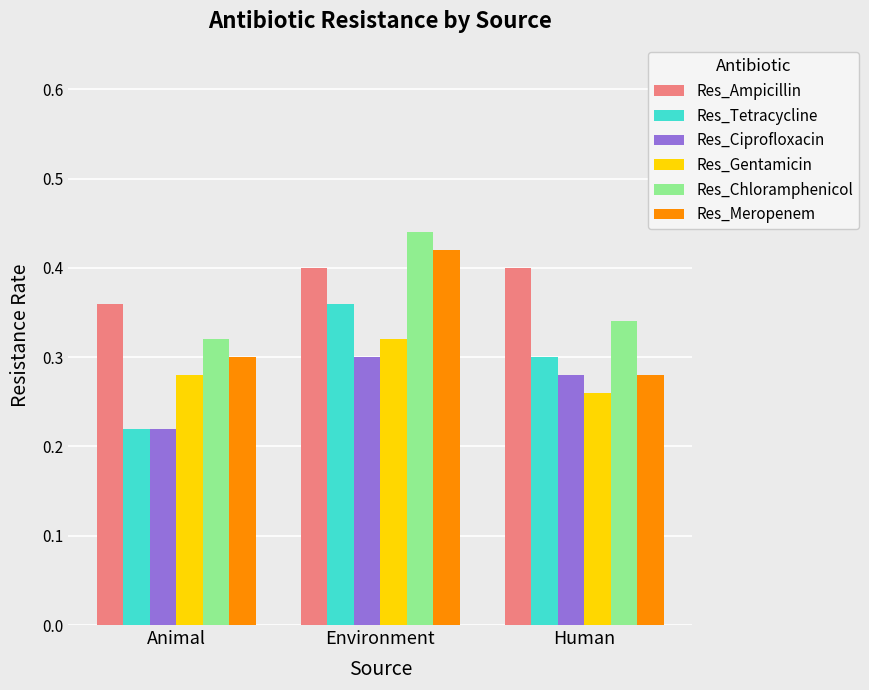

Between Environment and Human, which series saw the biggest shift?

Res_Meropenem